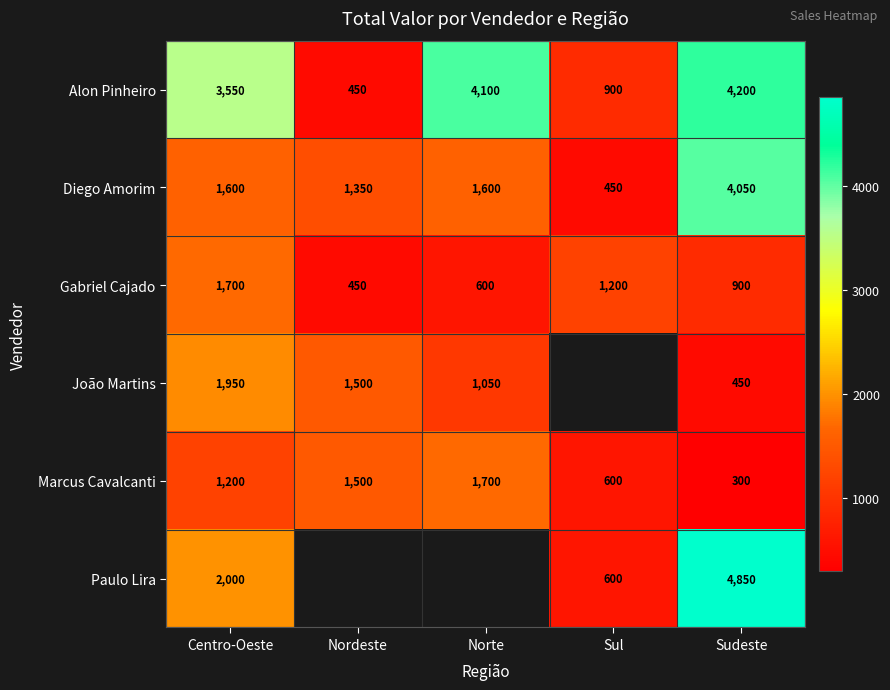

Count the Marcus Cavalcanti values in the range 600 to 1500.

3